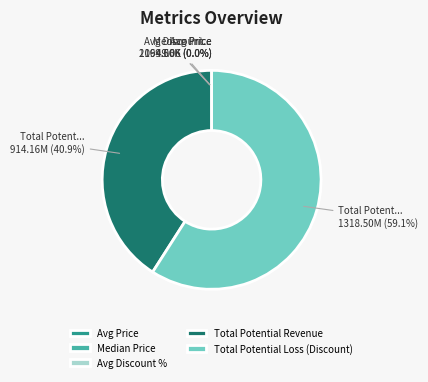

Which category accounts for the majority?

Total Potential Loss (Discount)